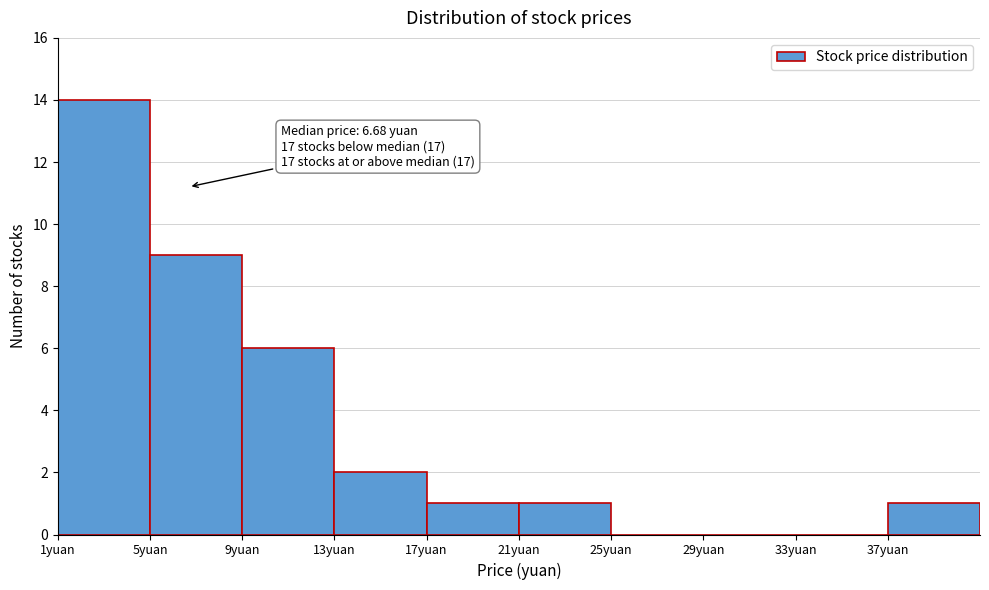

Over which range of the x-axis is the bar tallest?

1 to 5